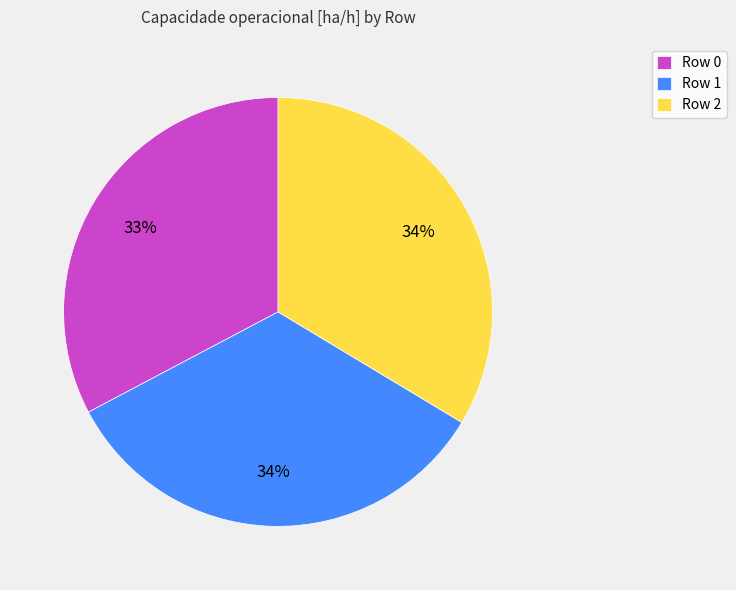

Between Row 1 and Row 0, which is larger?

Row 1